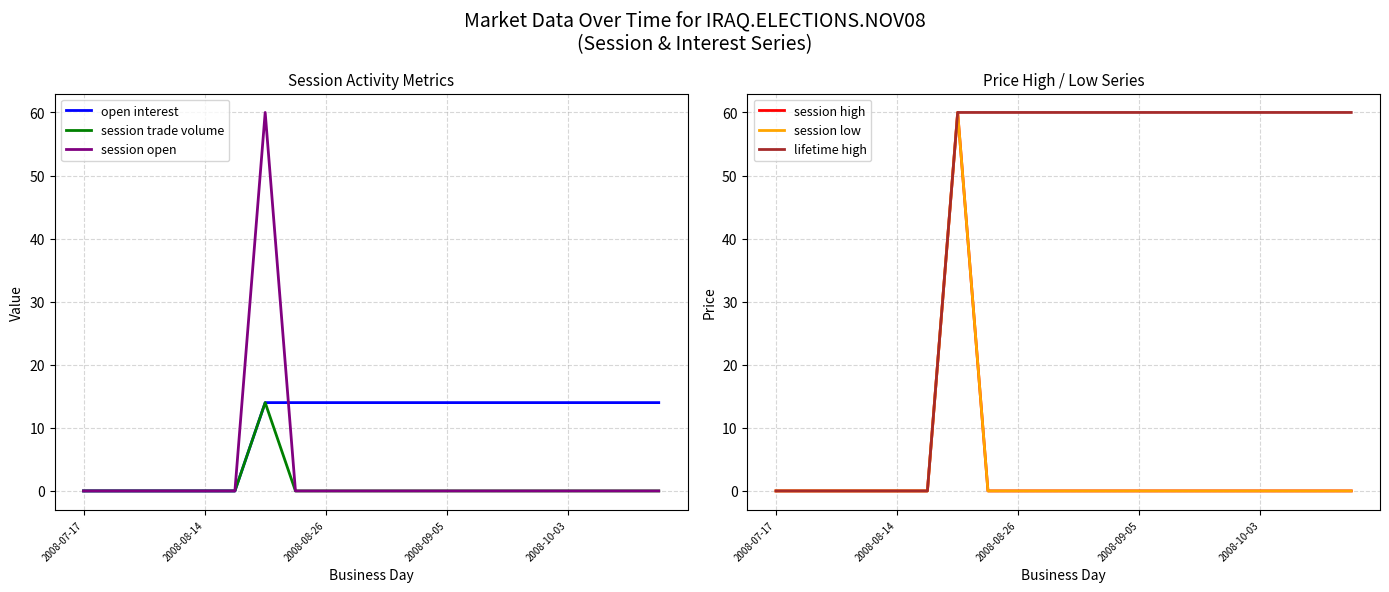

Which has a higher value, 14 or 6?

14